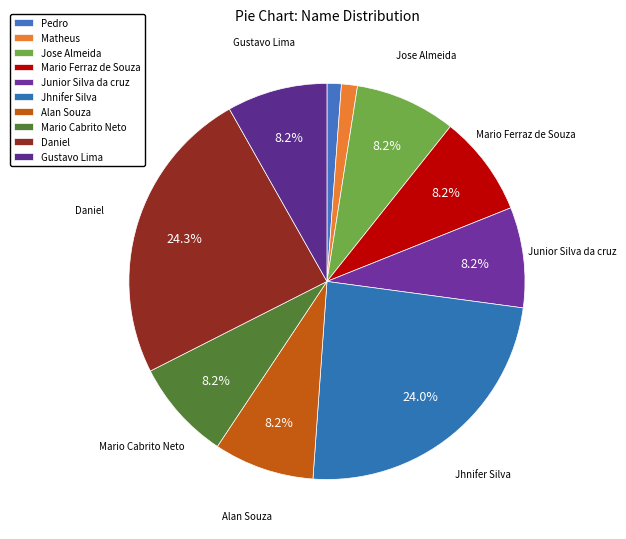

The Mario Ferraz de Souza slice represents 8% of the pie. True or false?

True